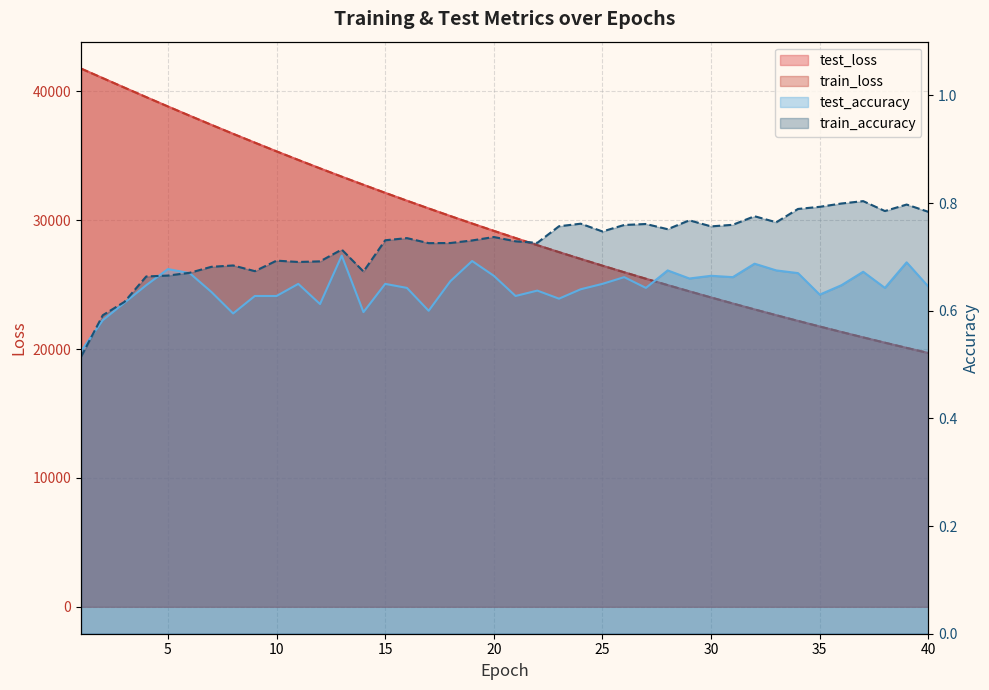

What is the spread (max minus min) of values at 22?

28064.3